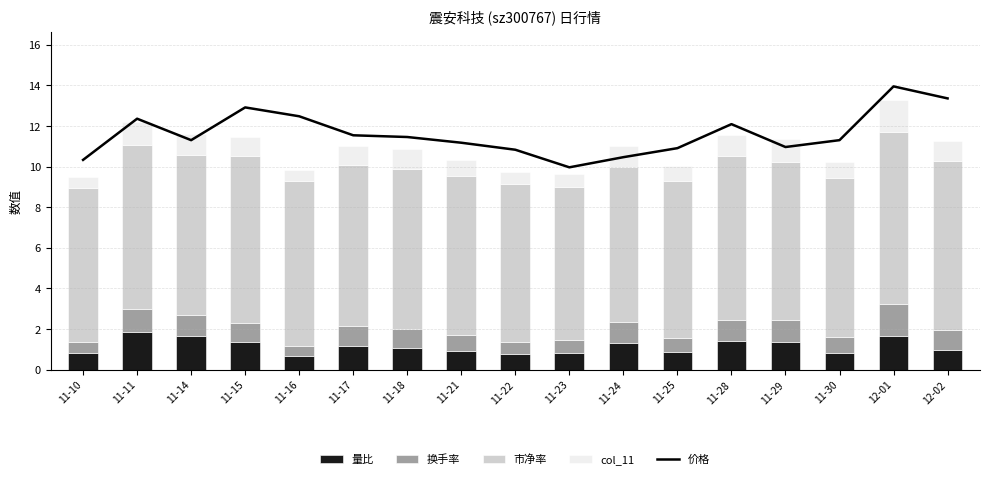

Reading left to right, list all the values displayed in this chart.

价格: 10.3	12.4	11.3	12.9	12.5	11.5	11.5	11.2	10.8	10.0	10.5	10.9	12.1	11.0	11.3	14.0	13.4
量比: 0.8	1.9	1.7	1.4	0.7	1.2	1.1	0.9	0.8	0.8	1.3	0.8	1.4	1.4	0.8	1.7	0.9
换手率: 0.5	1.1	1.0	0.9	0.5	1.0	1.0	0.8	0.6	0.6	1.0	0.7	1.1	1.1	0.8	1.6	1.0
市净率: 7.6	8.1	7.9	8.2	8.1	7.9	7.9	7.8	7.8	7.5	7.7	7.8	8.0	7.8	7.9	8.5	8.3
col_11: 0.5	1.1	1.0	0.9	0.5	1.0	1.0	0.8	0.6	0.6	1.0	0.7	1.1	1.1	0.8	1.6	1.0